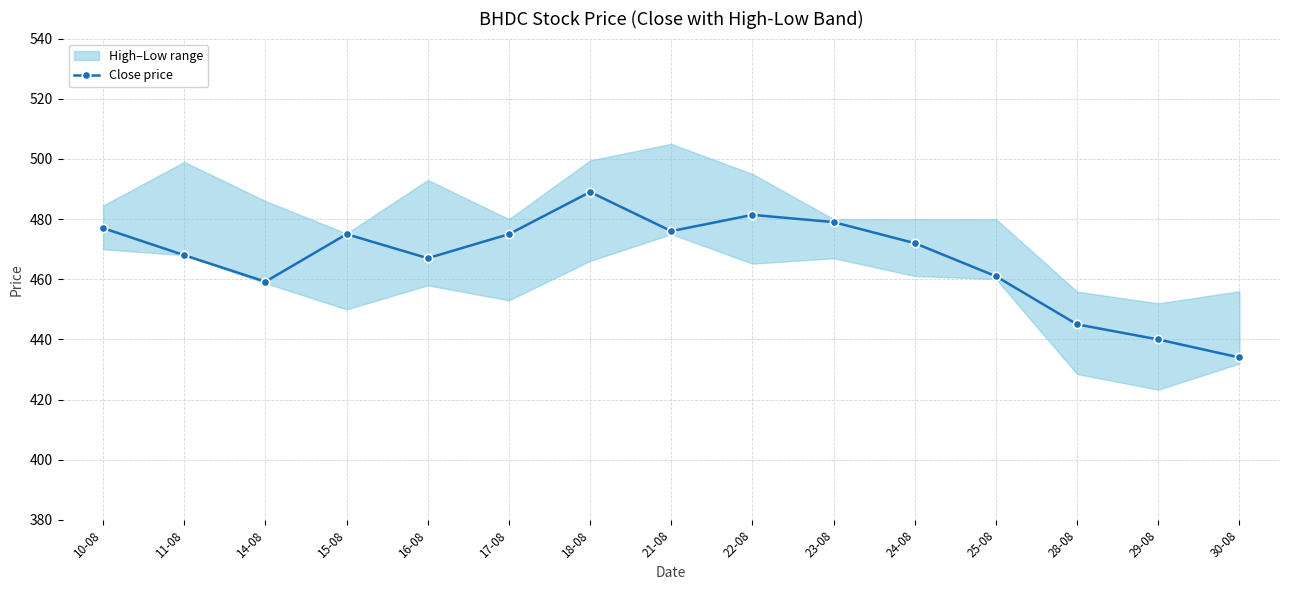

How many values exceed 472?

7